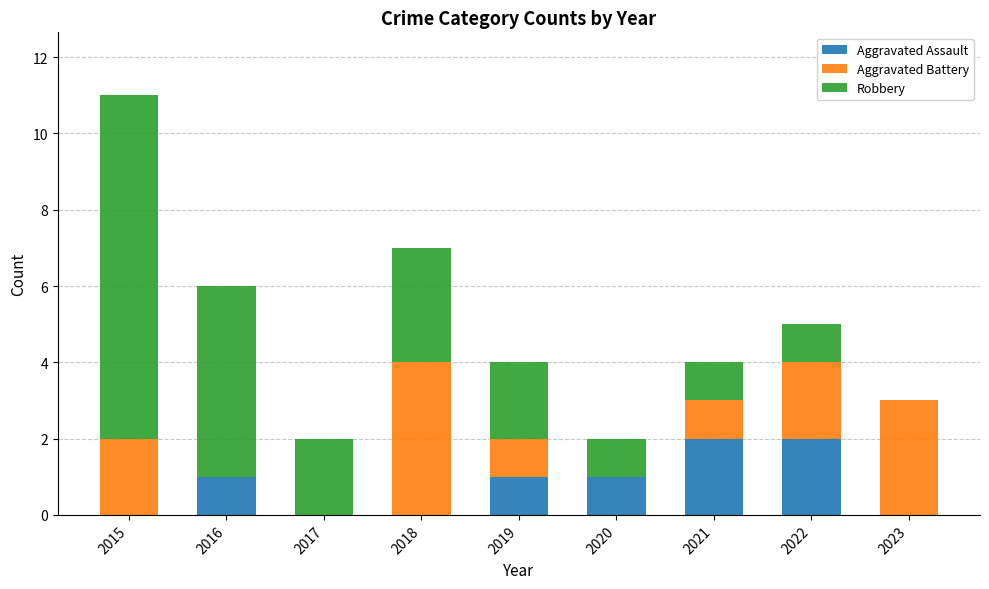

How many categories are shown in the chart?

9